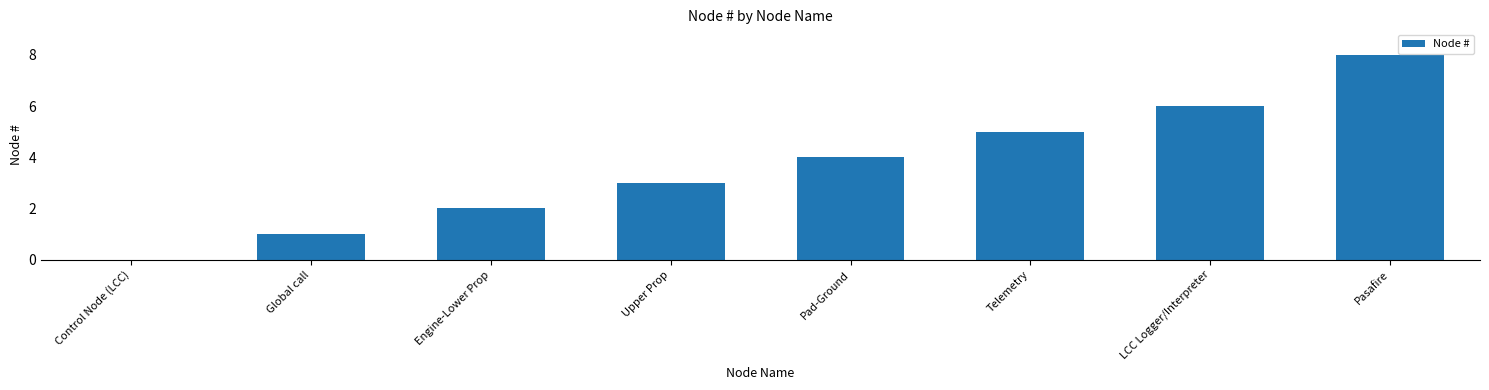

Is it true that the value at Pad-Ground is 4?

True